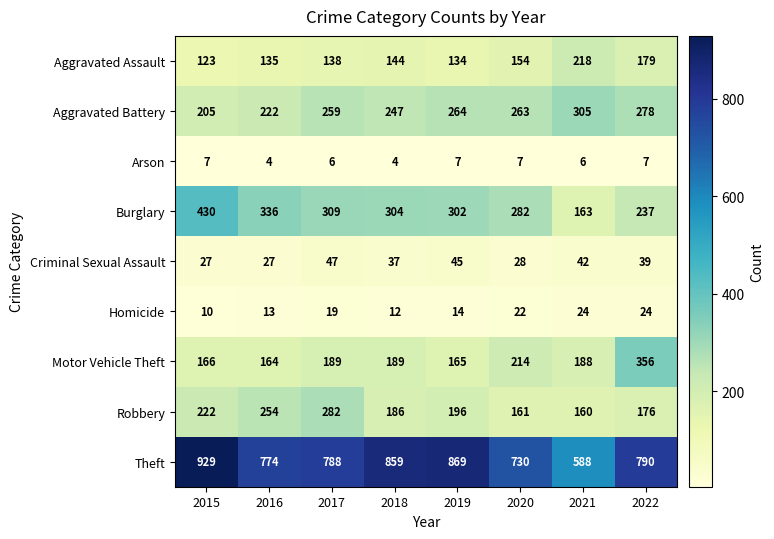

True or false: Homicide has a value of 13 at 2016.

True